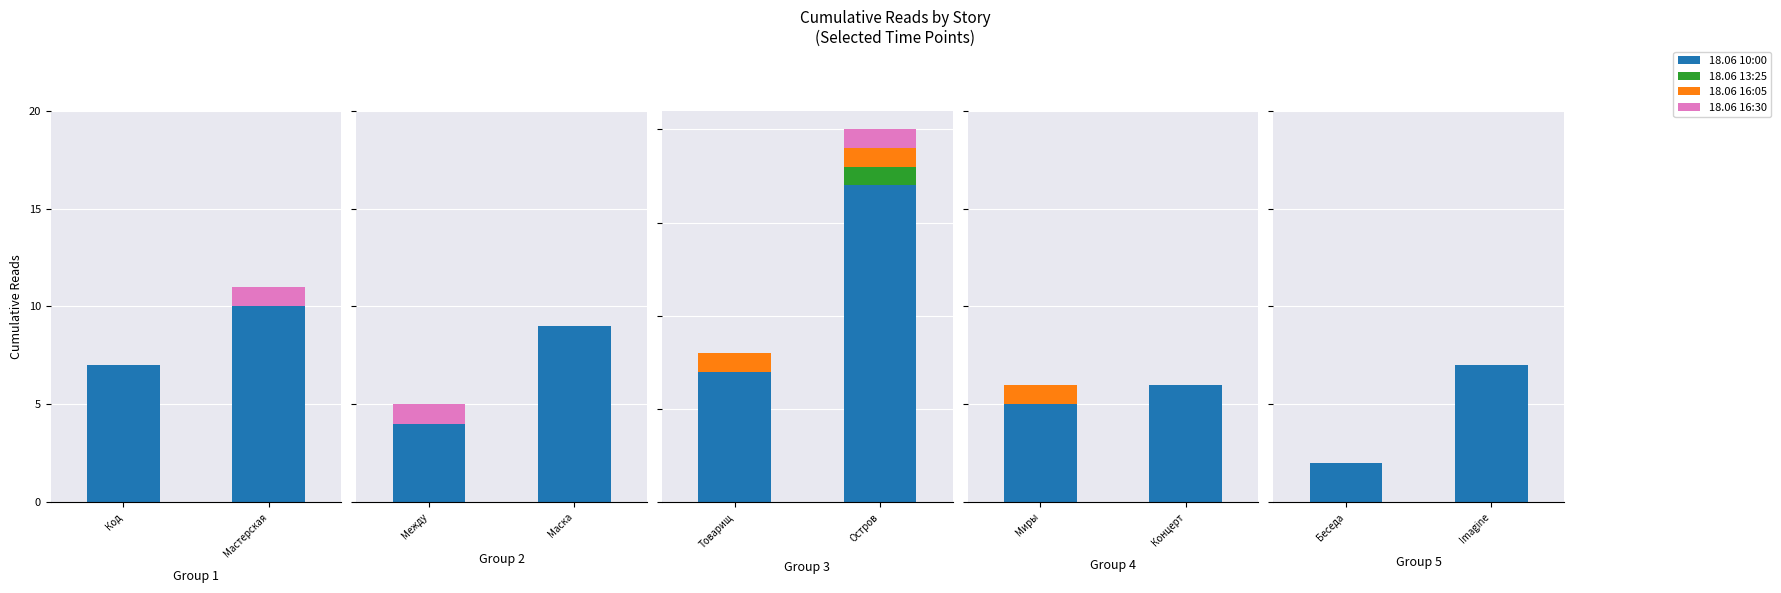

True or false: 18.06 13:25 has a value of 0 at Код.

True